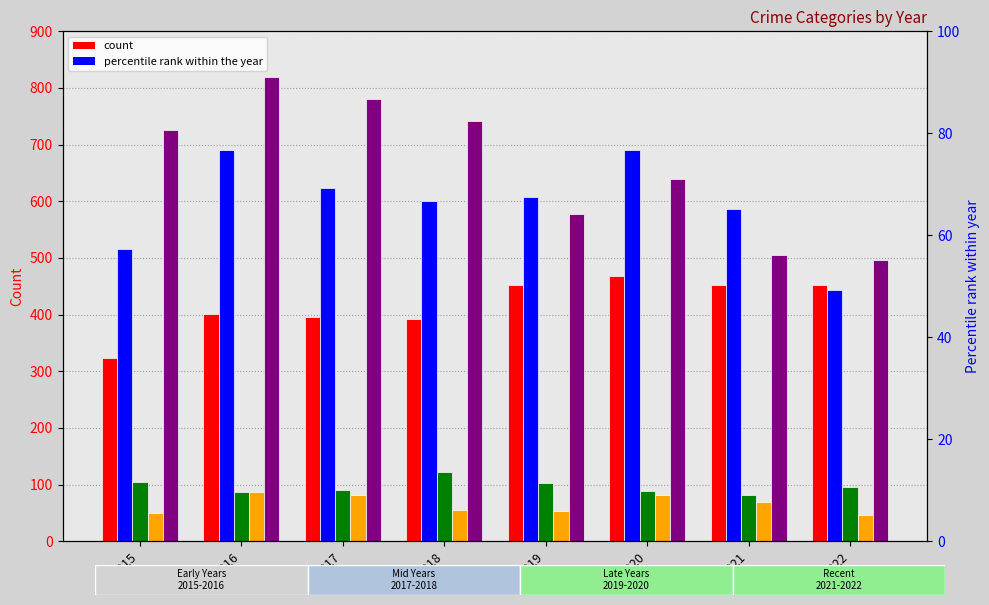

What is the difference between the highest and lowest values at 2019?

555